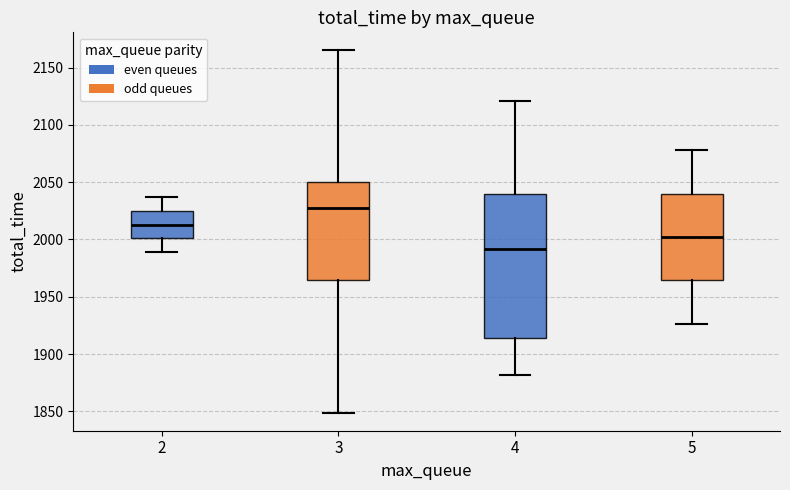

Which box is the tallest, from its lower edge to its upper edge?

4